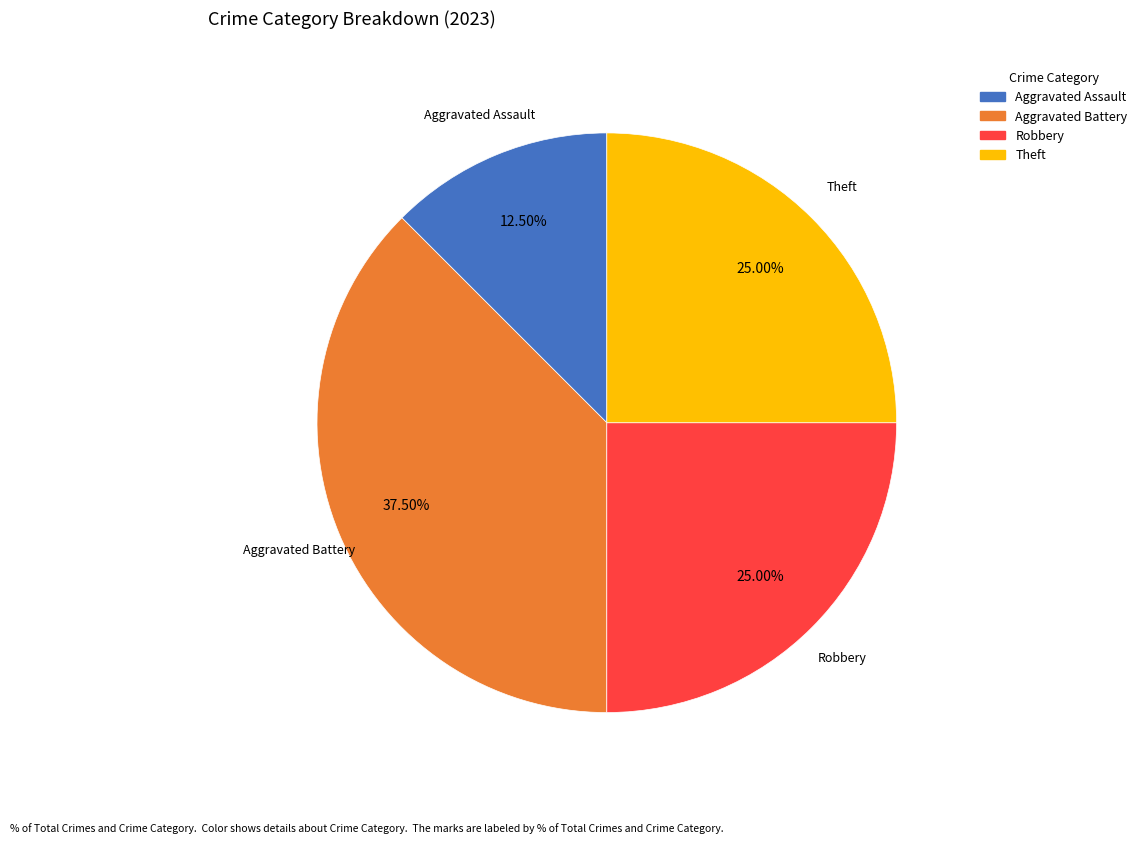

To the nearest percent, what is the difference between the largest and smallest slice percentages?

25%